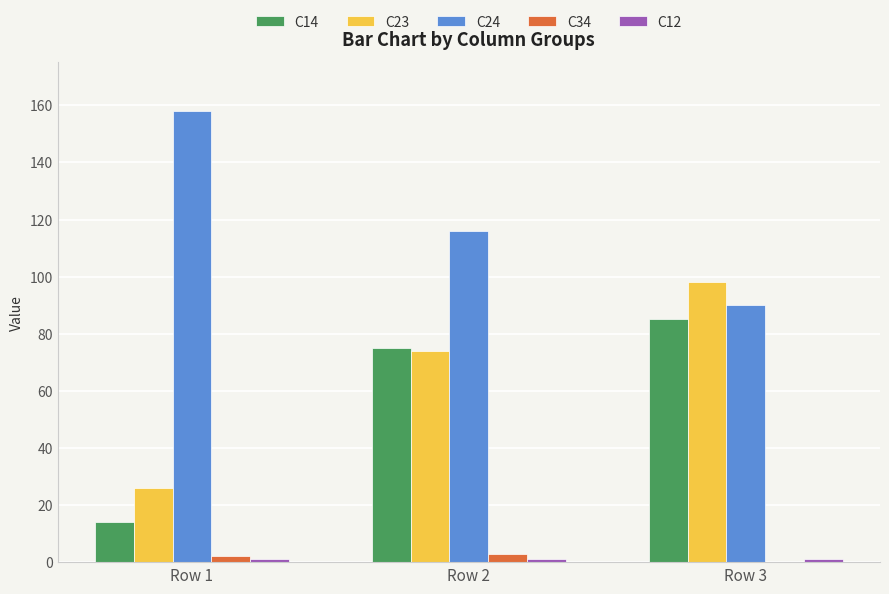

What is the maximum value shown in the chart?

158